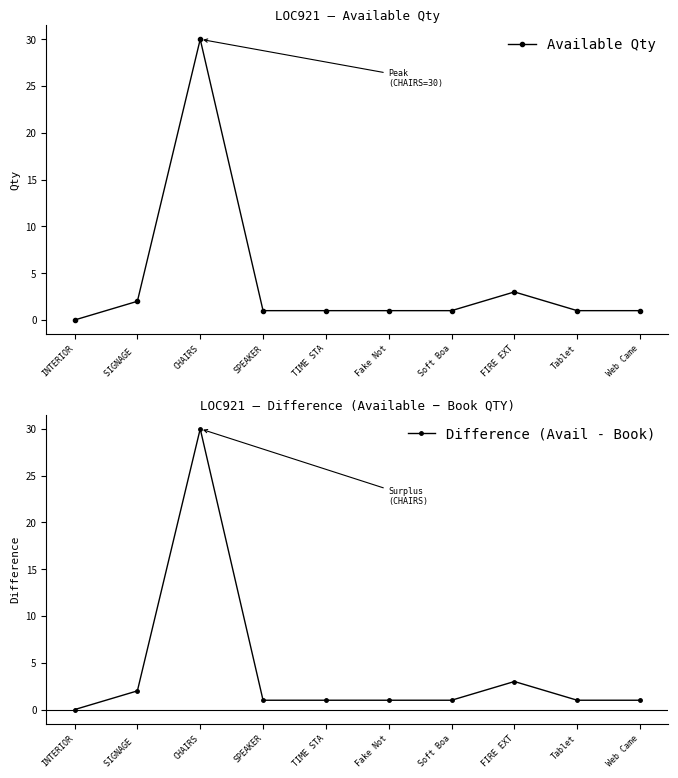

What is the sum of all Available Qty values?

41